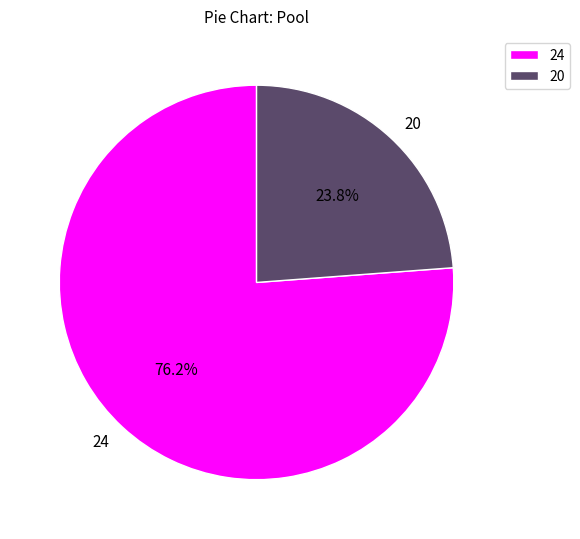

How much of the chart is everything except 24?

23.8%